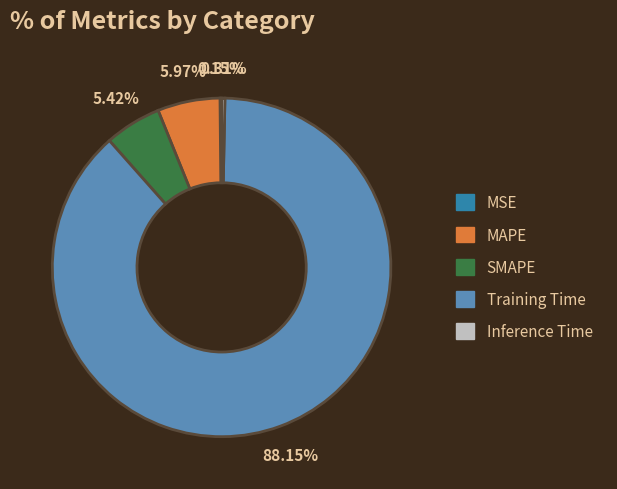

Does any single category account for the majority?

Yes